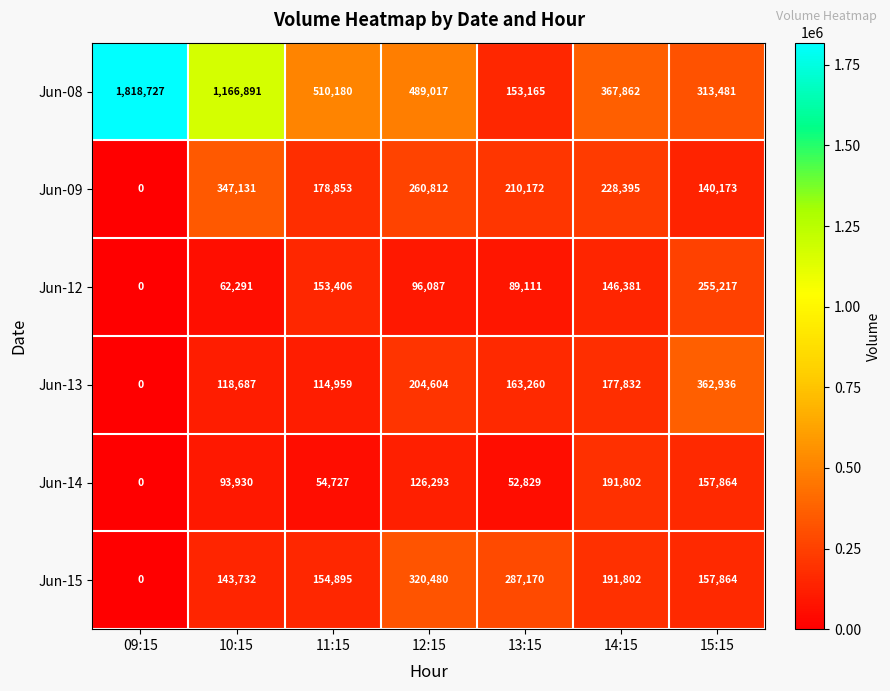

What is the average value of the Jun-15 series?

179420